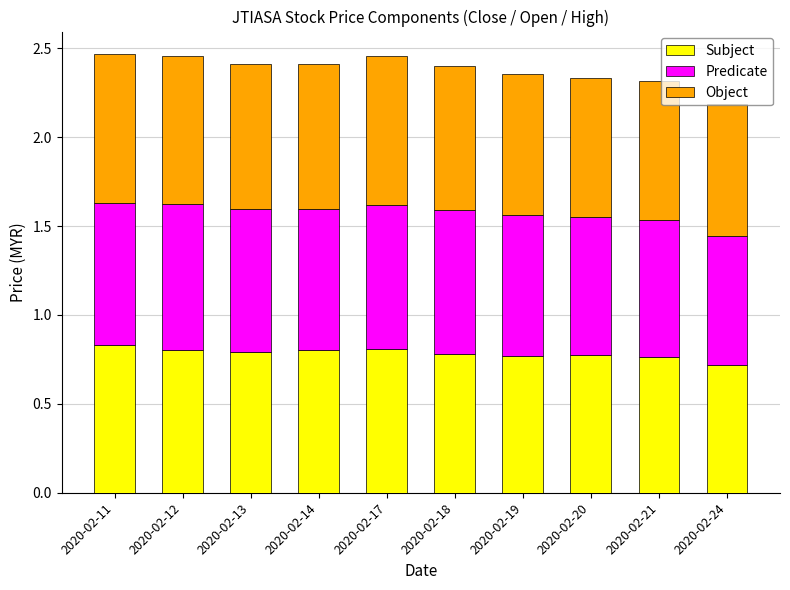

What is the total value across all series at 2020-02-21?

2.3